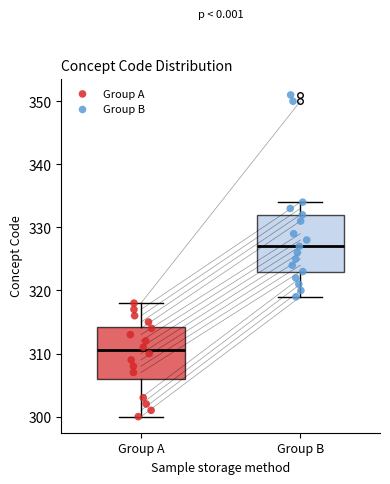

Reading left to right, read every box against the y-axis: the position of its median line, the range the box covers, and the ends of its whiskers. The values are not printed on the chart, so give them approximately, as read against the axis.

Group A: median 311, box 306 to 314, whiskers 300 to 318
Group B: median 327, box 323 to 332, whiskers 319 to 334